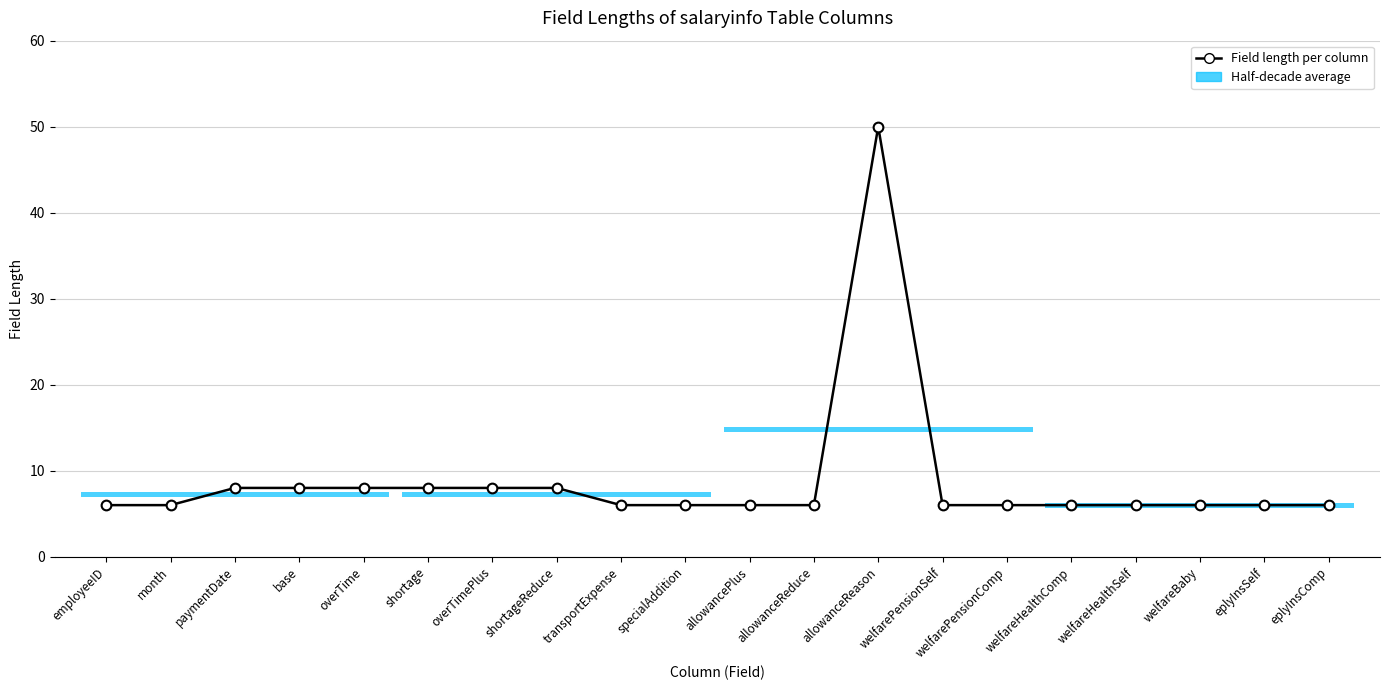

Does the chart have visible grid lines?

Yes